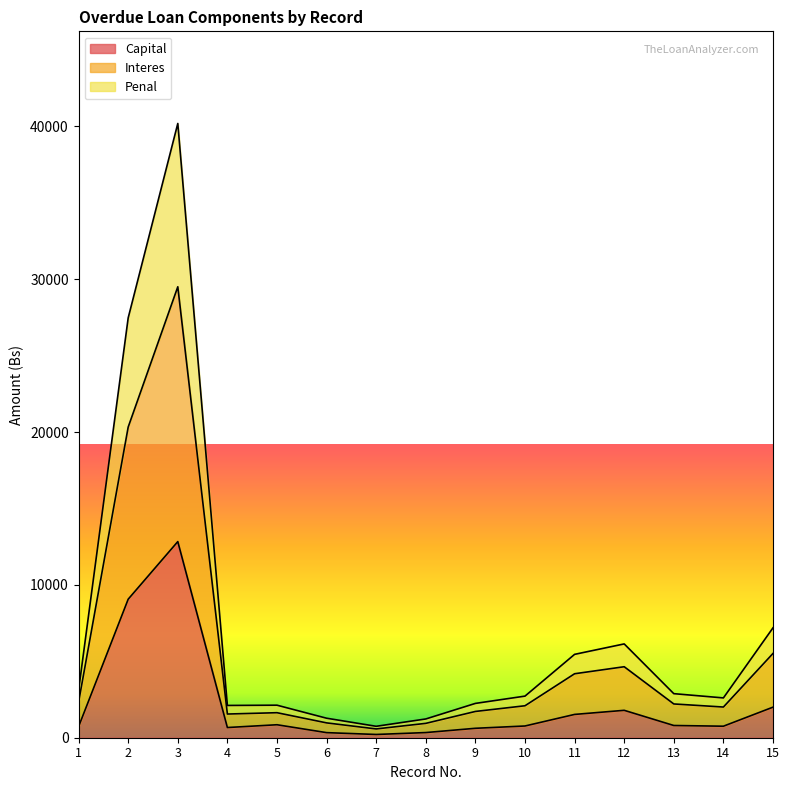

Where is Capital nearest to the value 6523?

2